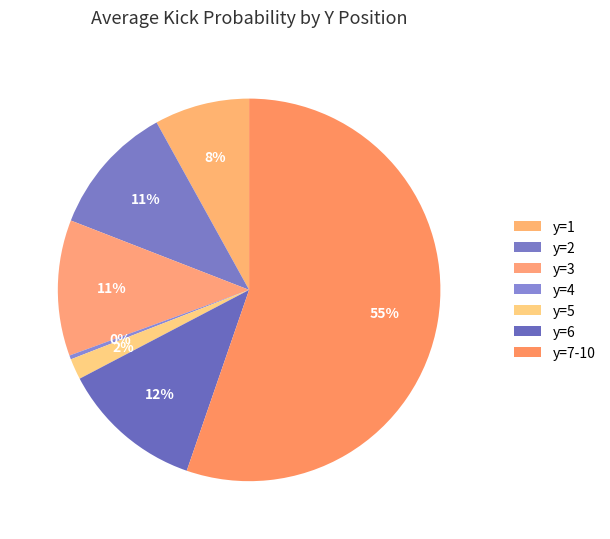

How many segments does this pie chart have?

7